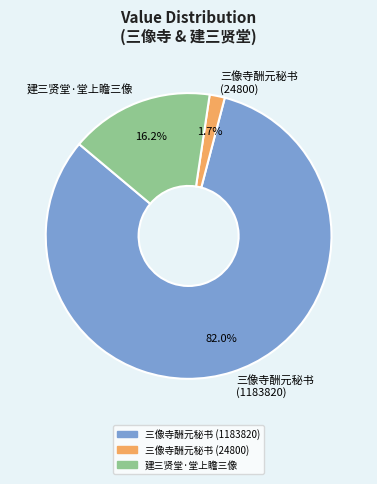

Combined, do 建三贤堂·堂上瞻三像 and 三像寺酬元秘书 (24800) account for over 50%?

No